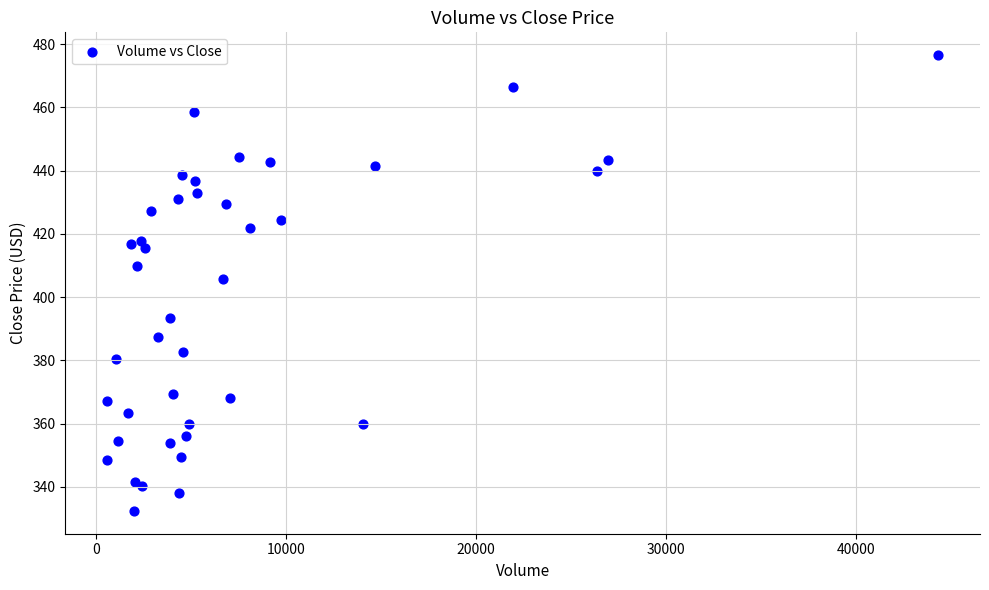

What Y value in the scatter plot is closest to 404?

405.8